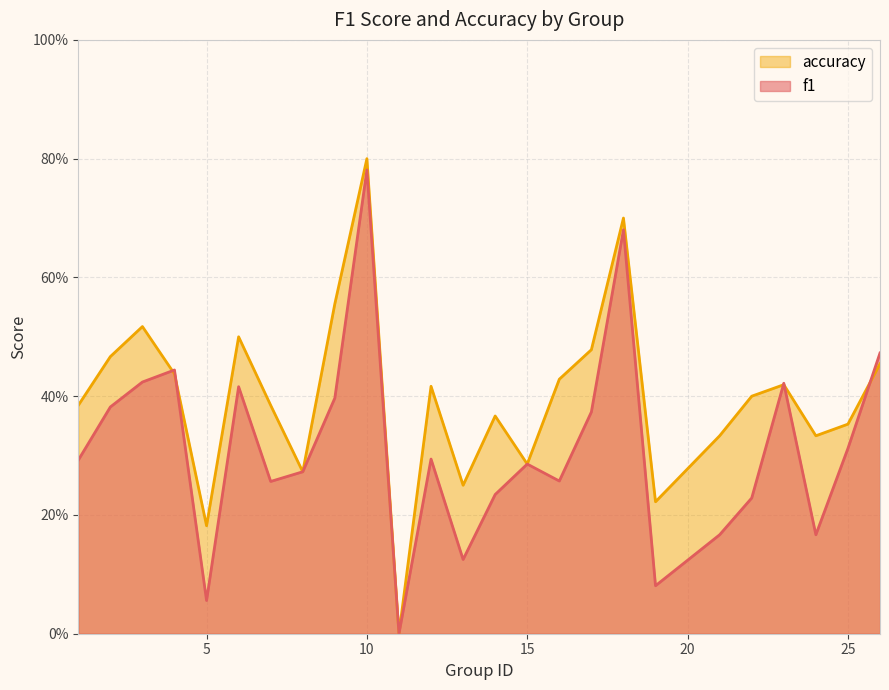

Between which two adjacent categories do accuracy and f1 first intersect?

3 and 4